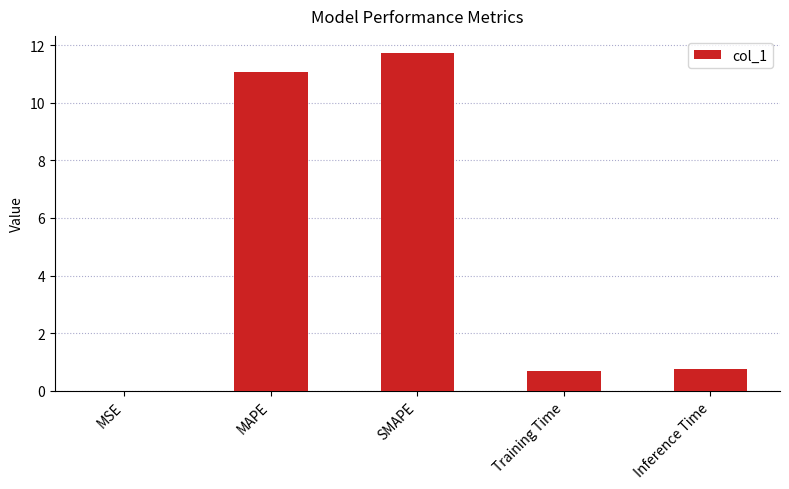

What is the greatest value displayed?

11.7